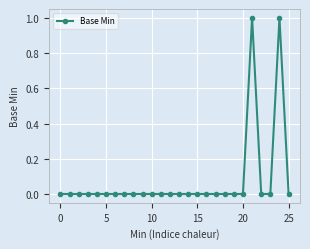

Reading right to left, extract all data points from this chart.

0	1	0	0	1	0	0	0	0	0	0	0	0	0	0	0	0	0	0	0	0	0	0	0	0	0